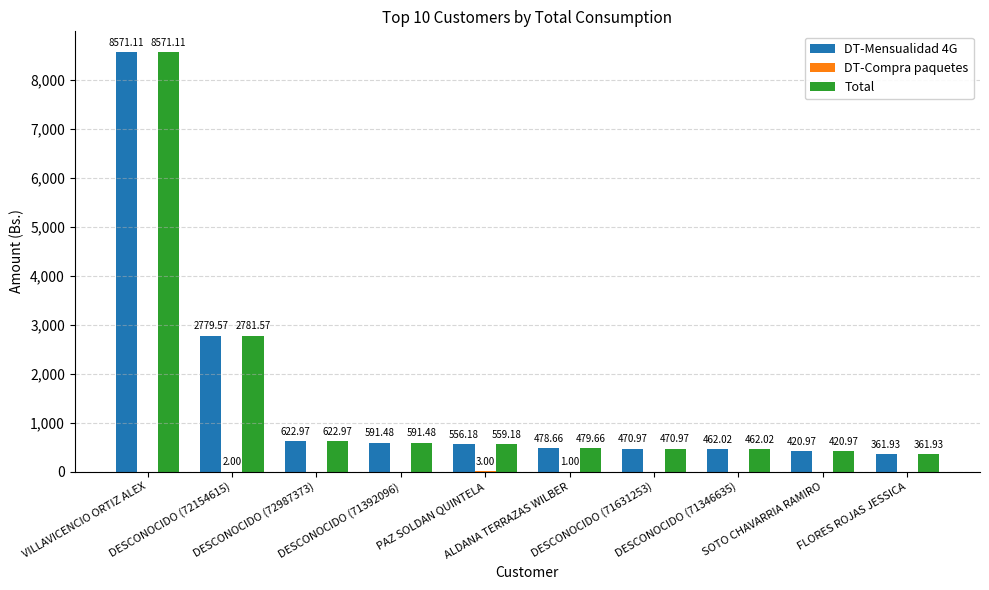

Between ALDANA TERRAZAS WILBER and DESCONOCIDO (71631253), which series saw the biggest shift?

Total